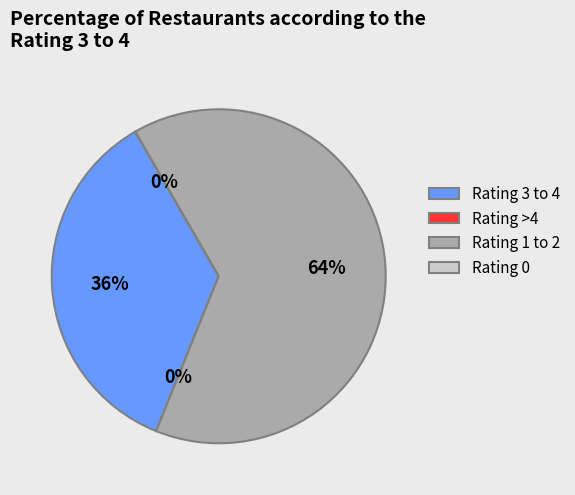

Is the sum of 4 and 1 greater than half?

No